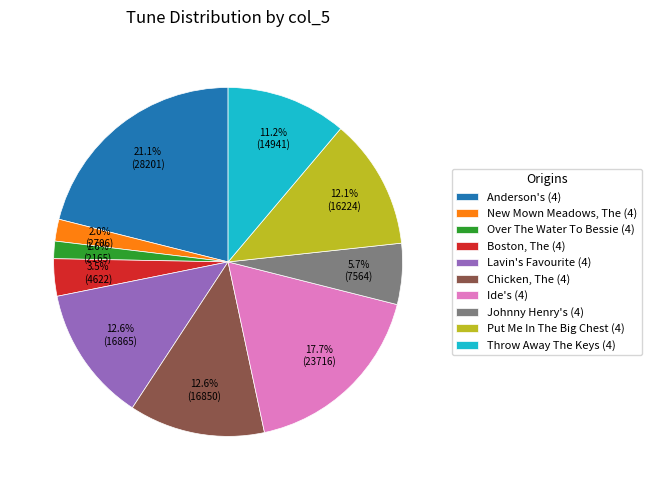

What portion of the pie excludes Boston, The (4)?

96.5%